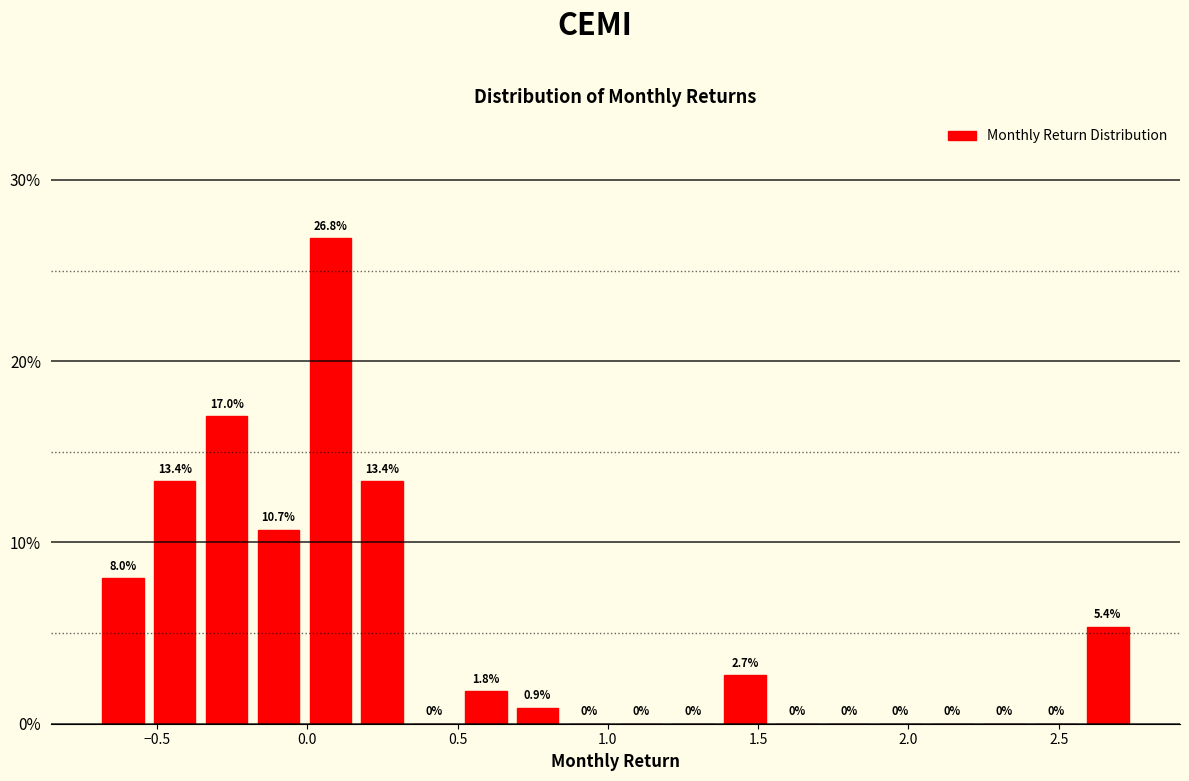

Around what value on the x-axis is the tallest bar? Give the approximate position of its centre, as read against the axis.

0.10